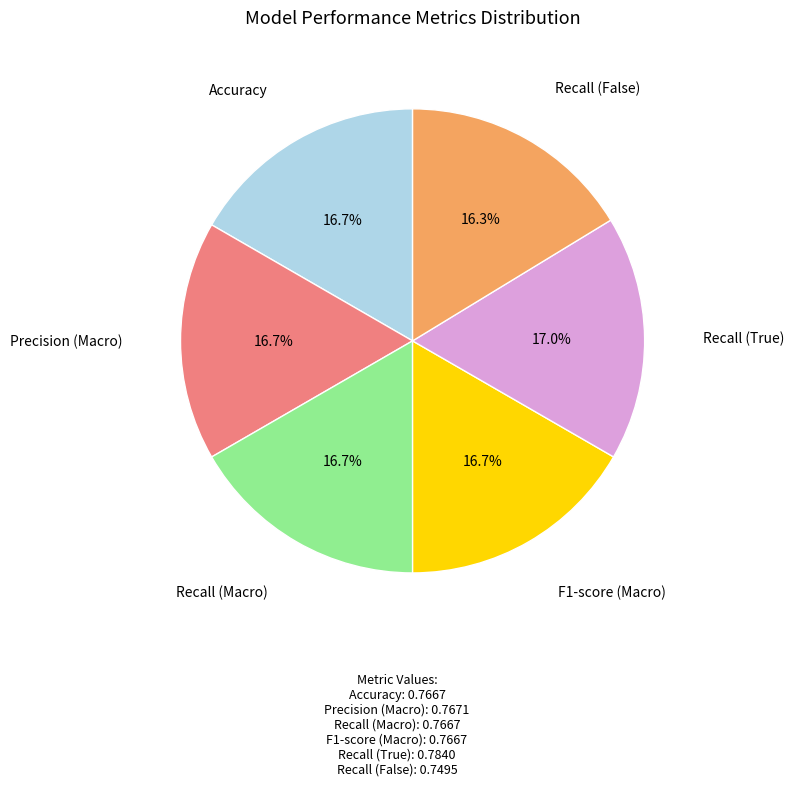

To the nearest percent, what is the average slice percentage?

17%